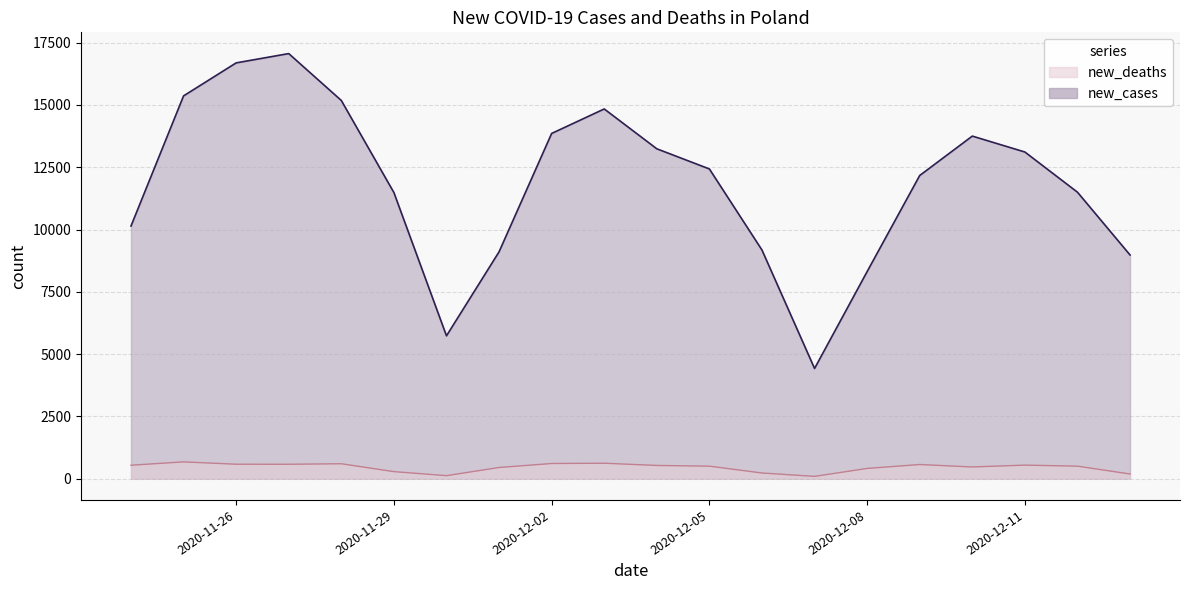

List the labels in order of new_deaths value, smallest first.

2020-12-07, 2020-11-30, 2020-12-13, 2020-12-06, 2020-11-29, 2020-12-08, 2020-12-01, 2020-12-10, 2020-12-05, 2020-12-12, 2020-12-04, 2020-11-24, 2020-12-11, 2020-12-09, 2020-11-27, 2020-11-26, 2020-11-28, 2020-12-02, 2020-12-03, 2020-11-25